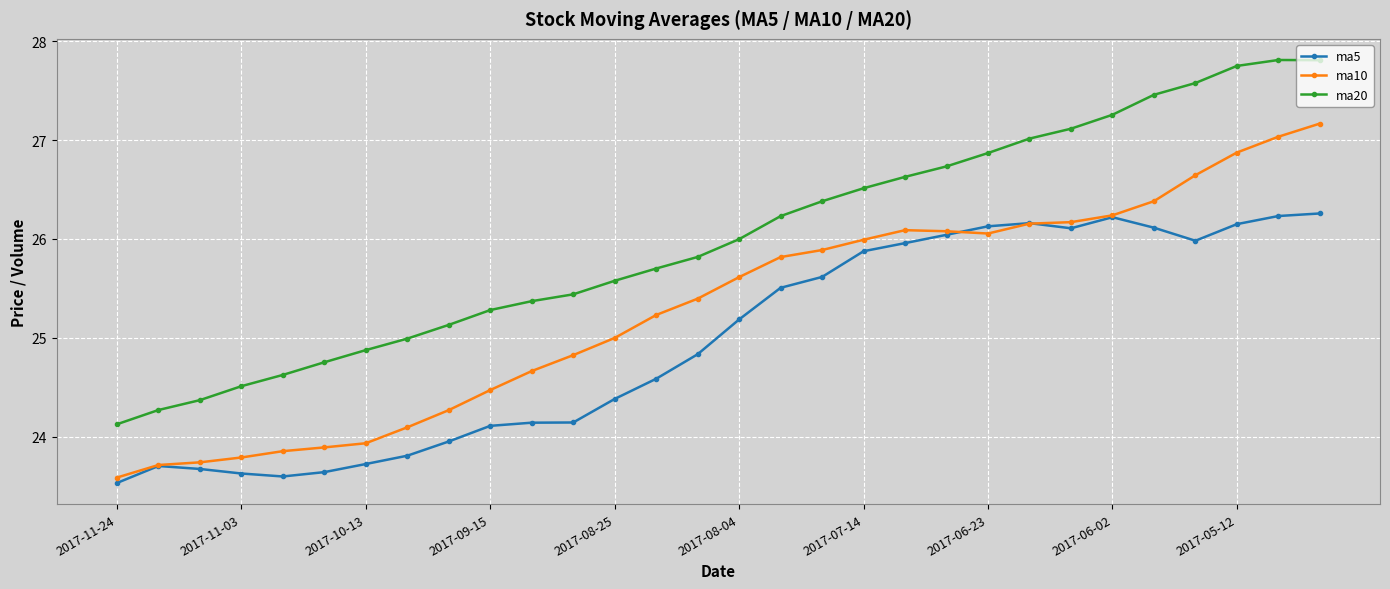

What is the minimum value shown in the chart?

23.5